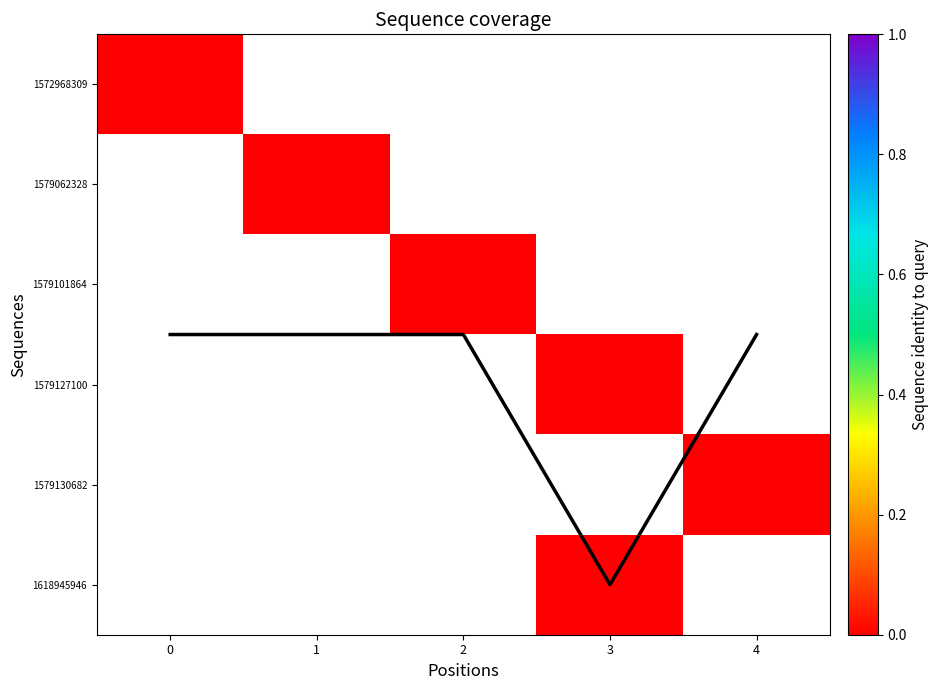

What is the spread (max minus min) of values at 0?

2.5